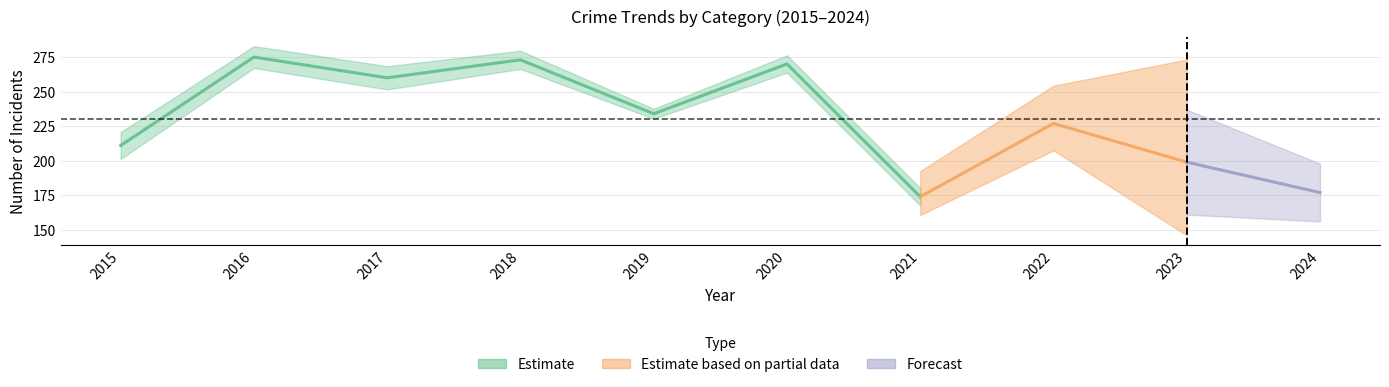

Does the chart display data point markers on the line(s)?

No